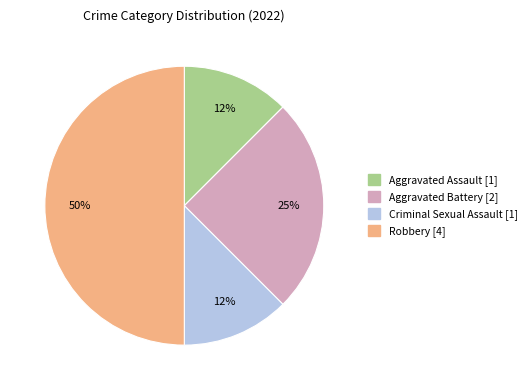

To the nearest percent, what is the average slice percentage?

25%